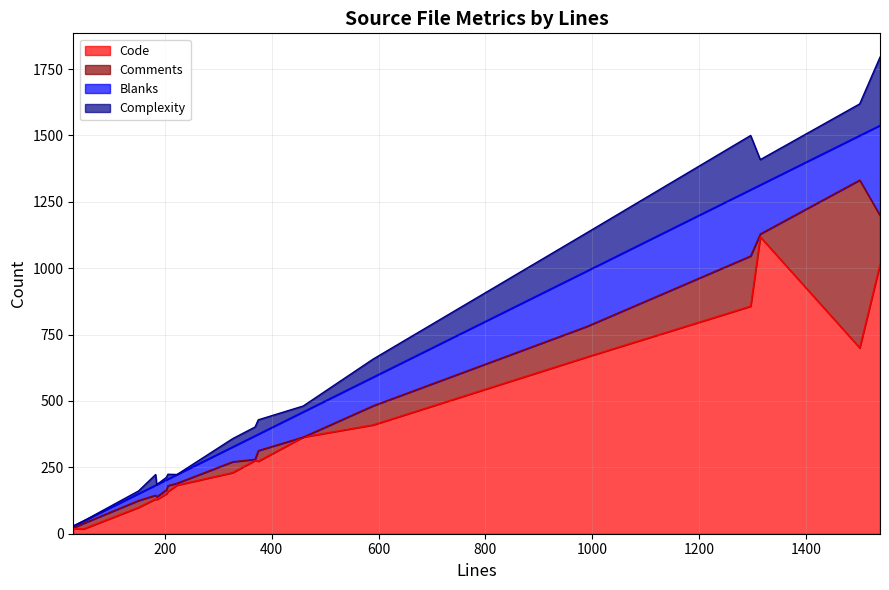

What is the difference between the Complexity values at hostresolver.c and iov.h?

54